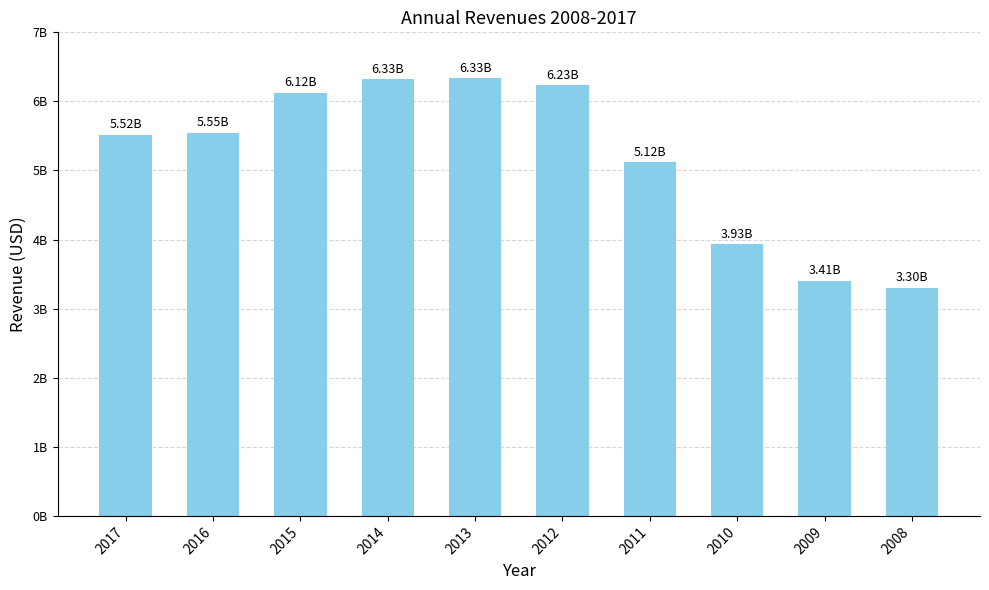

What is the minimum value shown in the chart?

3303200000